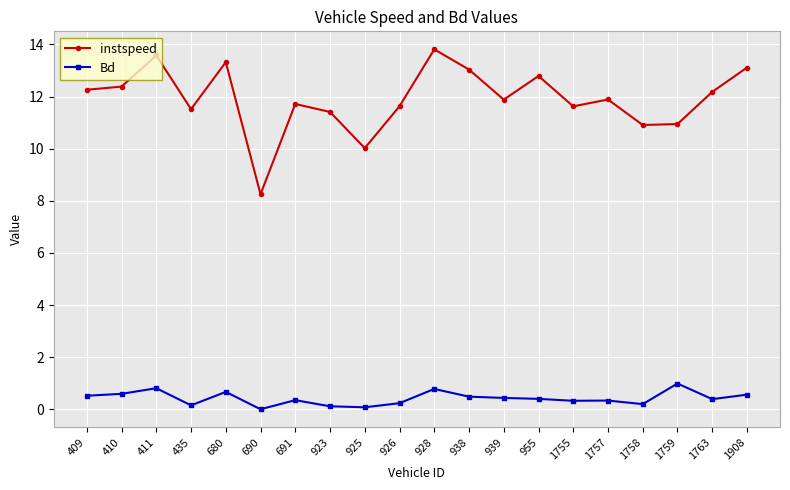

Between 411 and 691, which series saw the biggest shift?

instspeed